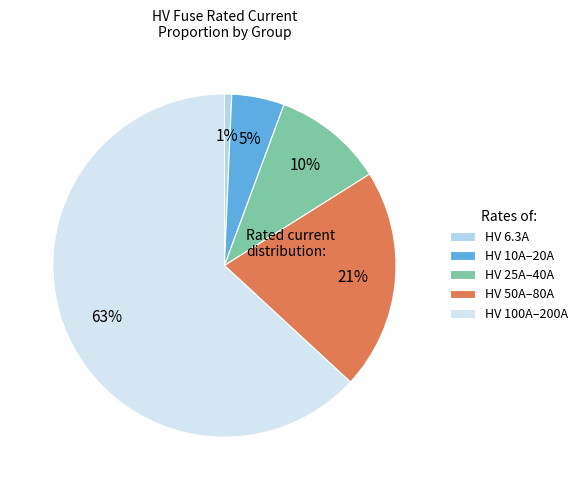

Which slice is the smallest?

HV 6.3A